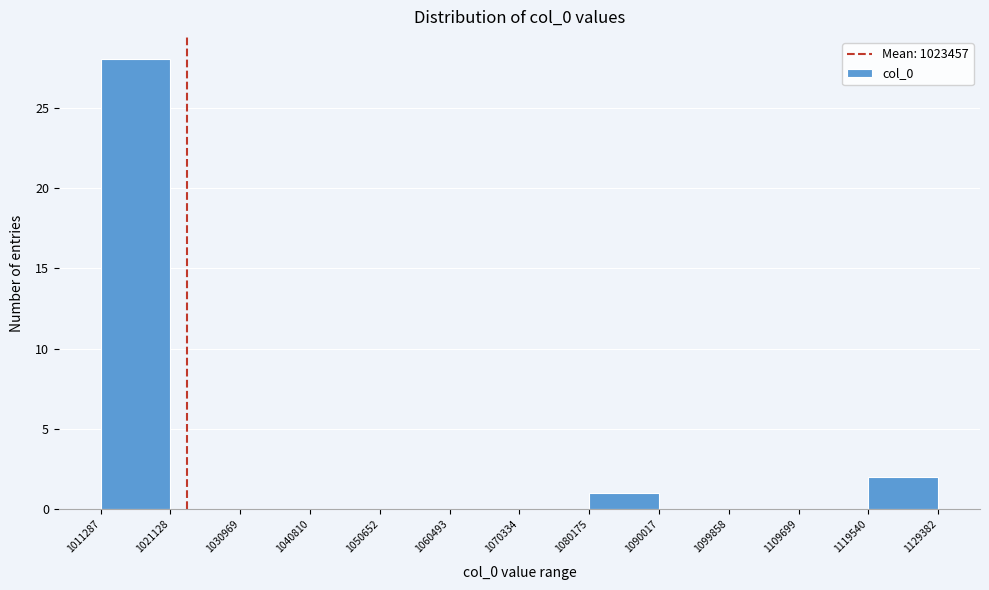

Reading left to right, transcribe this chart: for each bar, give the range it covers on the x-axis and its height. The values are not printed on the chart, so give them approximately, as read against the axis.

1011287 to 1021128: 28
1021128 to 1030969: 0
1030969 to 1040810: 0
1040810 to 1050652: 0
1050652 to 1060493: 0
1060493 to 1070334: 0
1070334 to 1080175: 0
1080175 to 1090017: 1
1090017 to 1099858: 0
1099858 to 1109699: 0
1109699 to 1119540: 0
1119540 to 1129382: 2